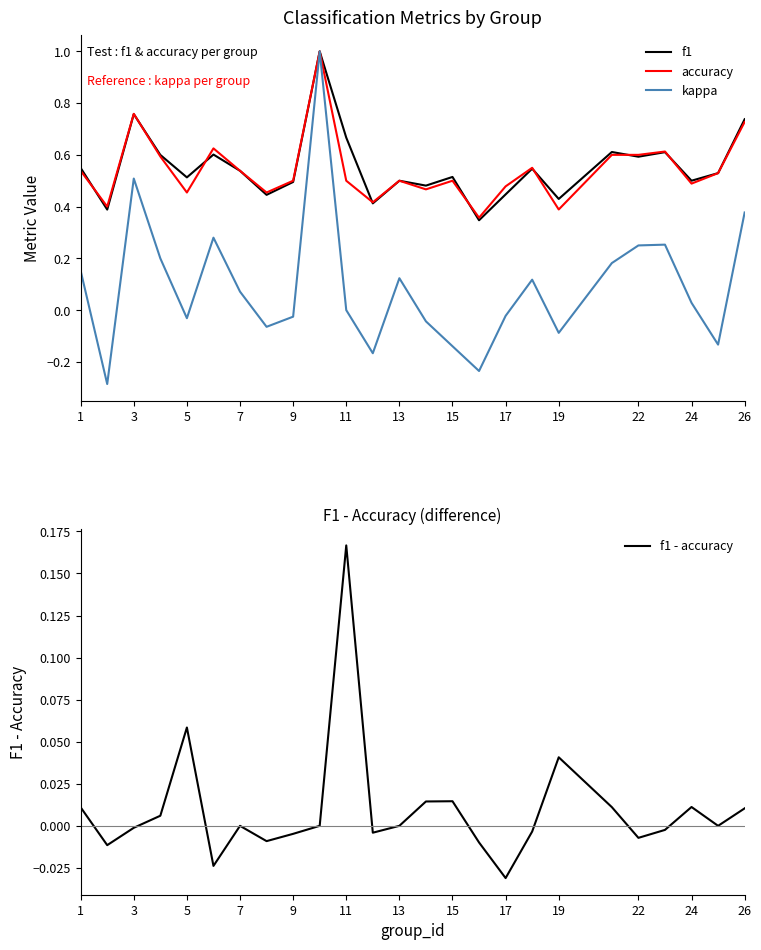

Which series has the largest total across all categories?

f1